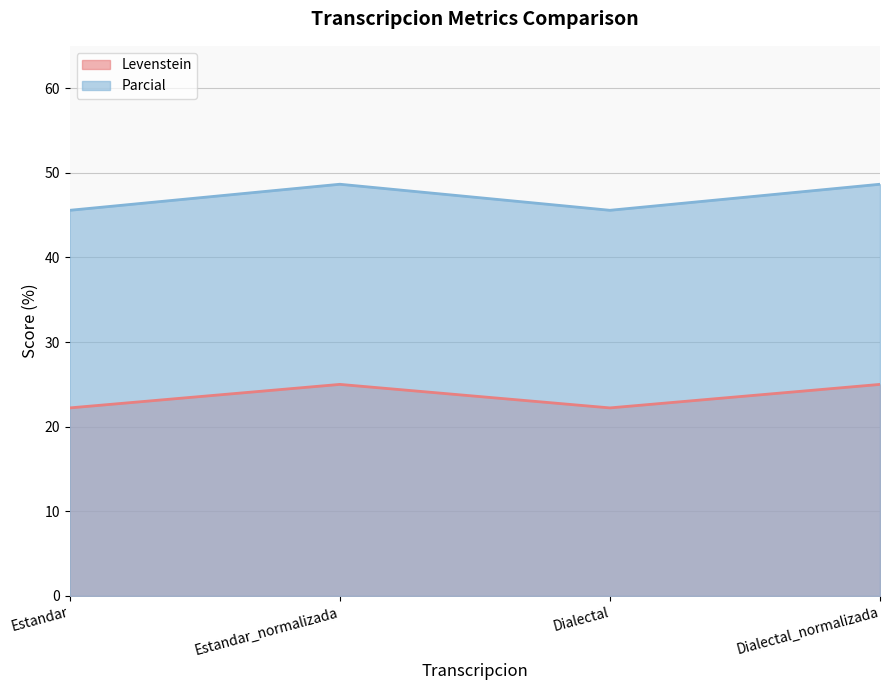

What is the difference between the highest and lowest values at Estandar_normalizada?

23.6